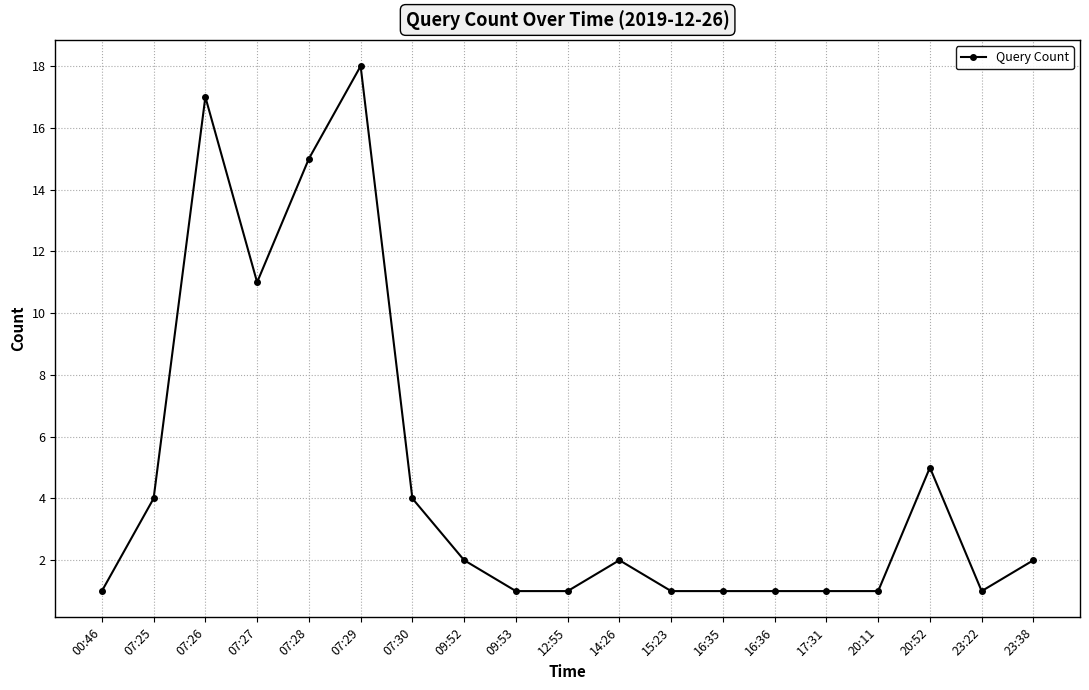

How many lines are shown in the chart?

1